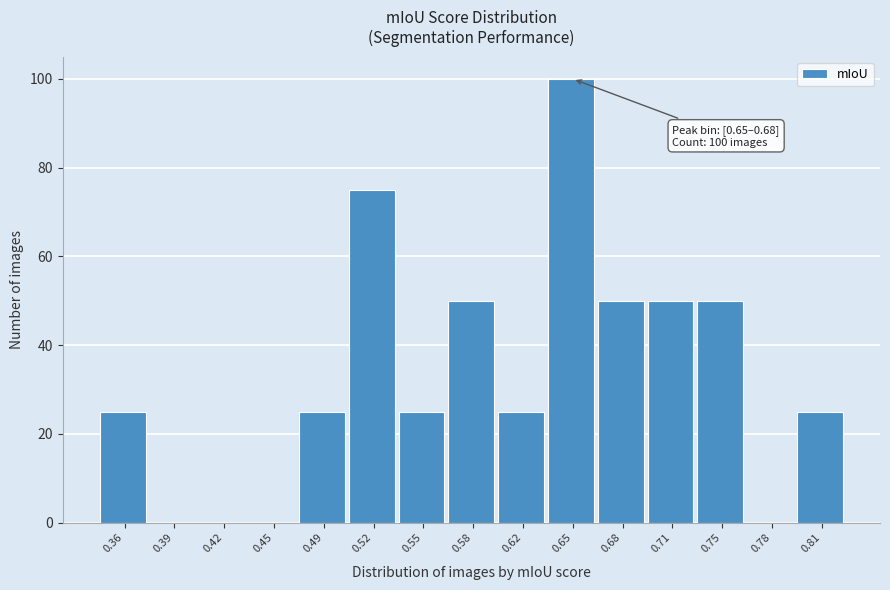

Reading right to left, transcribe all the data shown in this chart.

0.81=25	0.78=0	0.75=50	0.71=50	0.68=50	0.65=100	0.62=25	0.58=50	0.55=25	0.52=75	0.49=25	0.45=0	0.42=0	0.39=0	0.36=25